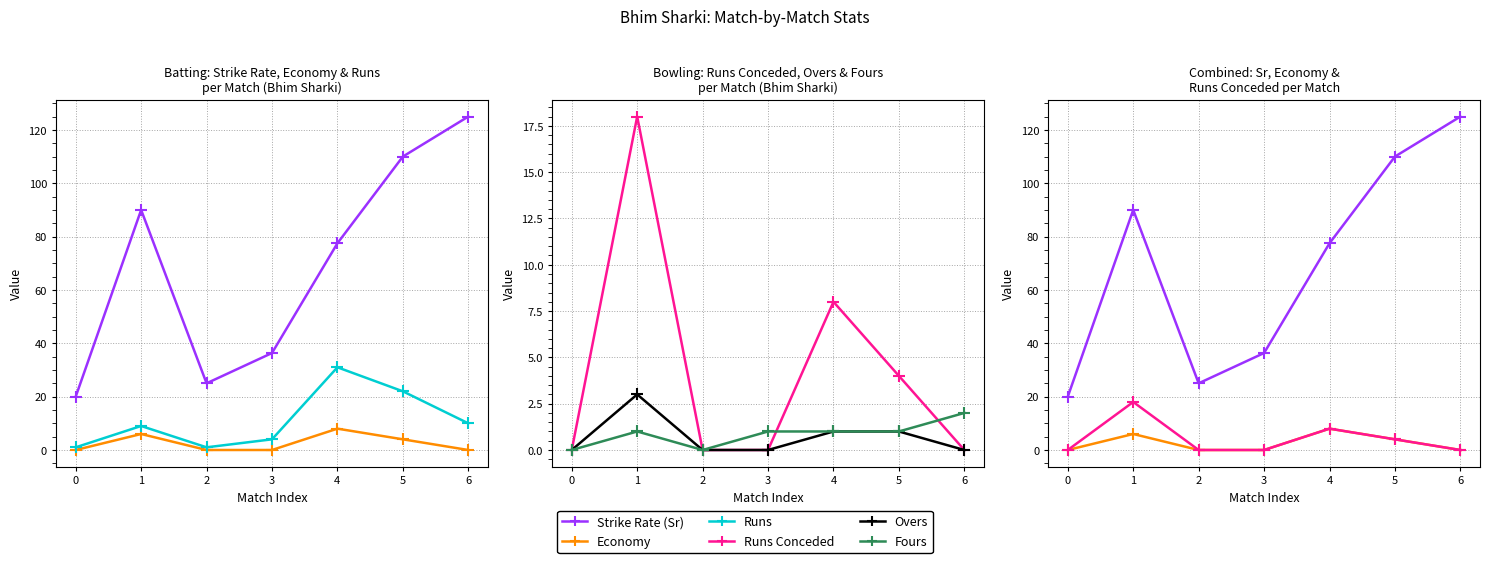

Is it true that Strike Rate (Sr) equals 77.5 at 4?

True